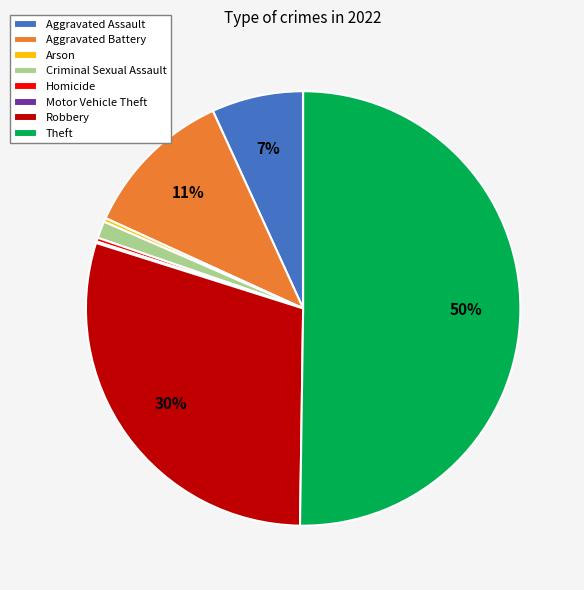

Which category has the biggest portion of the pie?

Theft